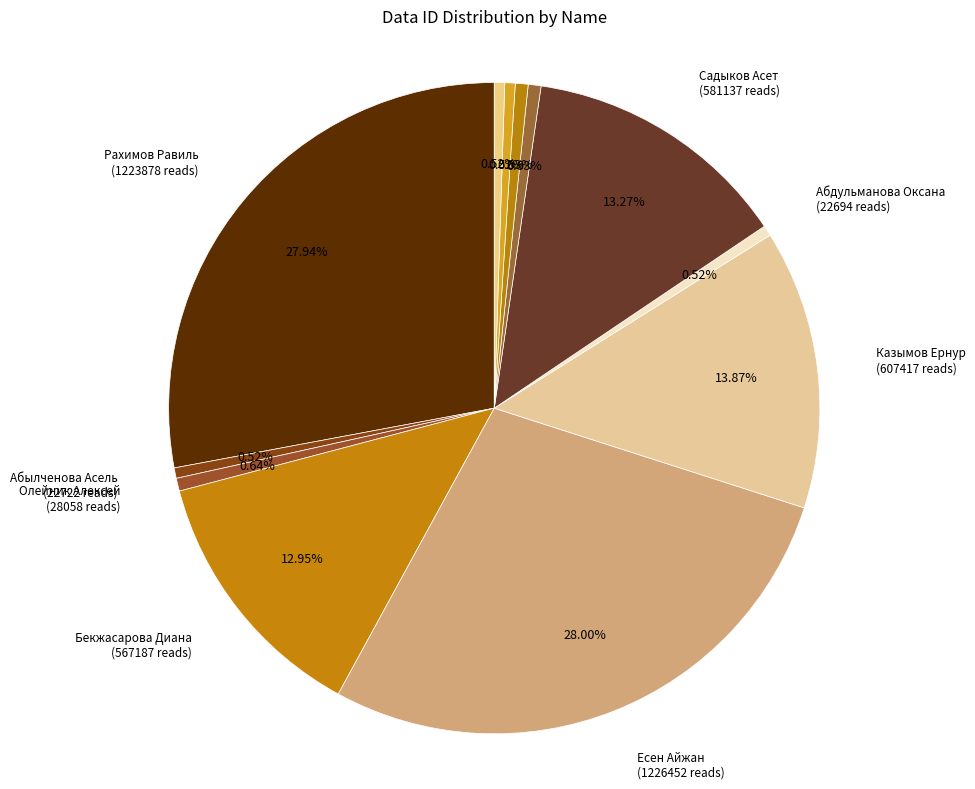

Is there any slice that represents more than half of the pie?

No